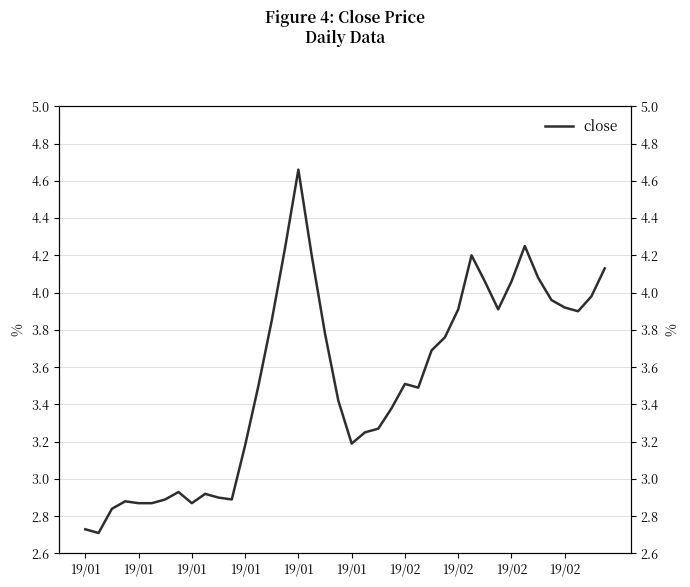

Between 19/02 and 19/01, which is larger?

19/02